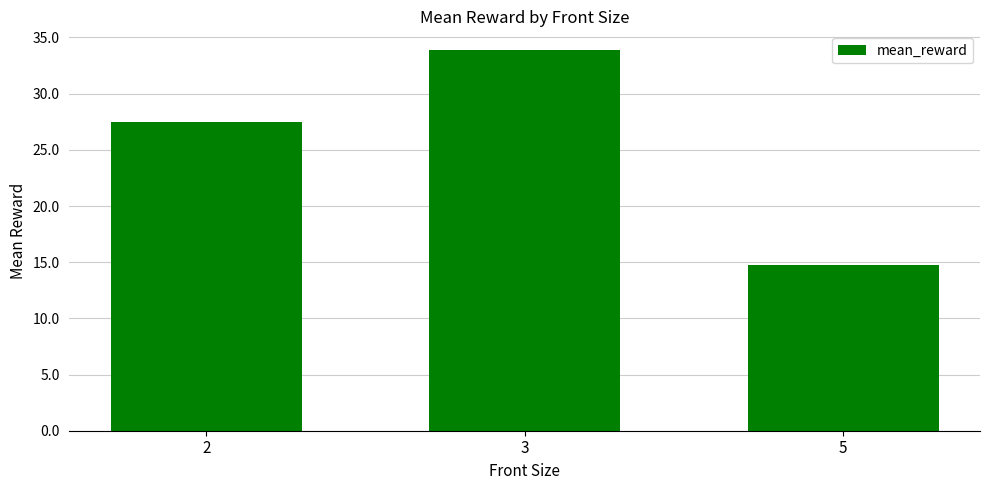

Is it true that the value at 5 is 10.2?

False